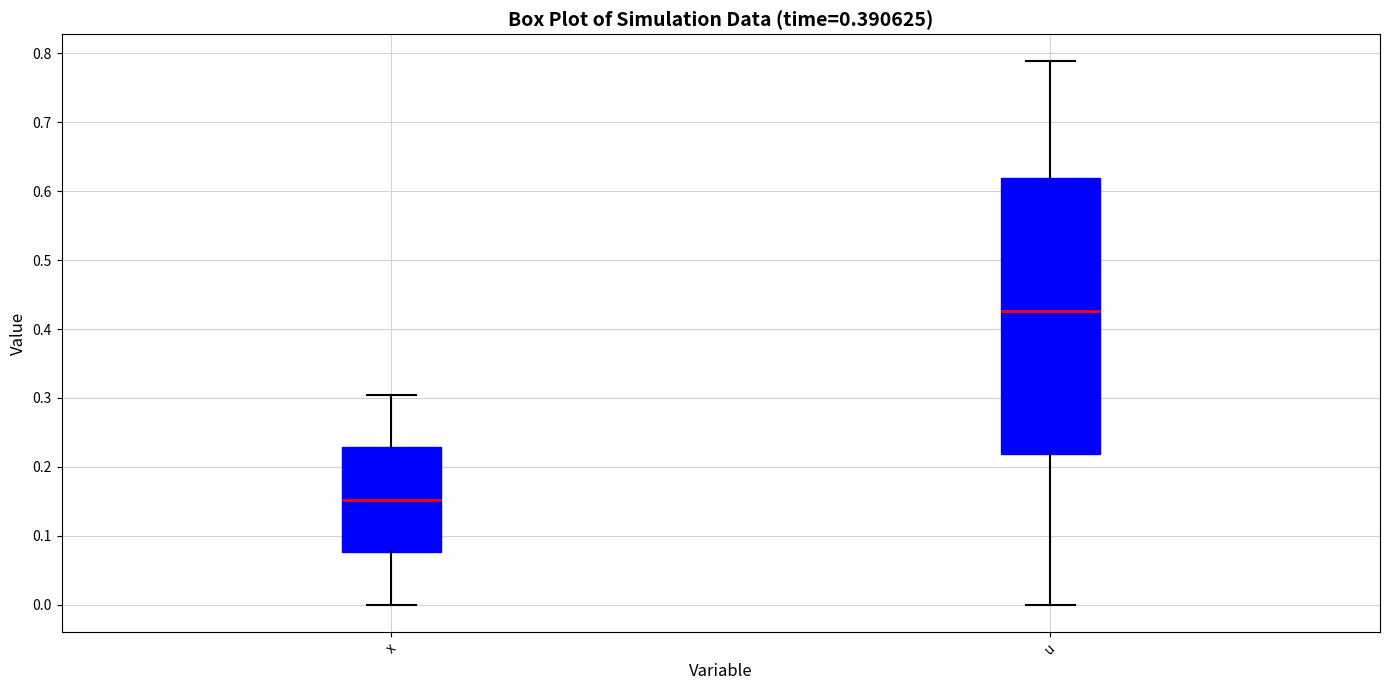

Where is the upper edge of the box for x on the y-axis? The values are not printed on the chart, so give them approximately, as read against the axis.

0.23